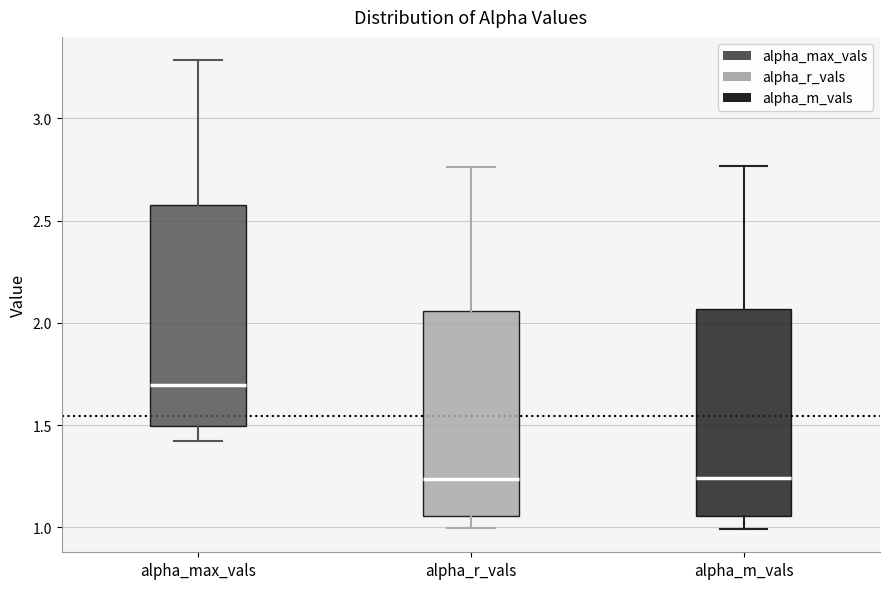

Where does the median line of the box for alpha_m_vals sit on the y-axis? The values are not printed on the chart, so give them approximately, as read against the axis.

1.25